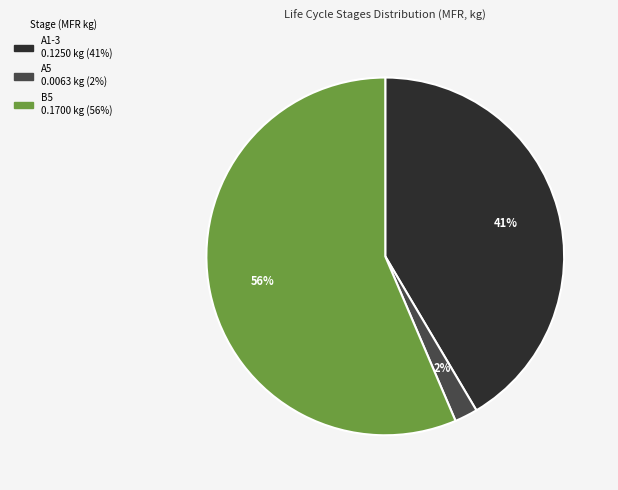

Is there any slice that represents more than half of the pie?

Yes